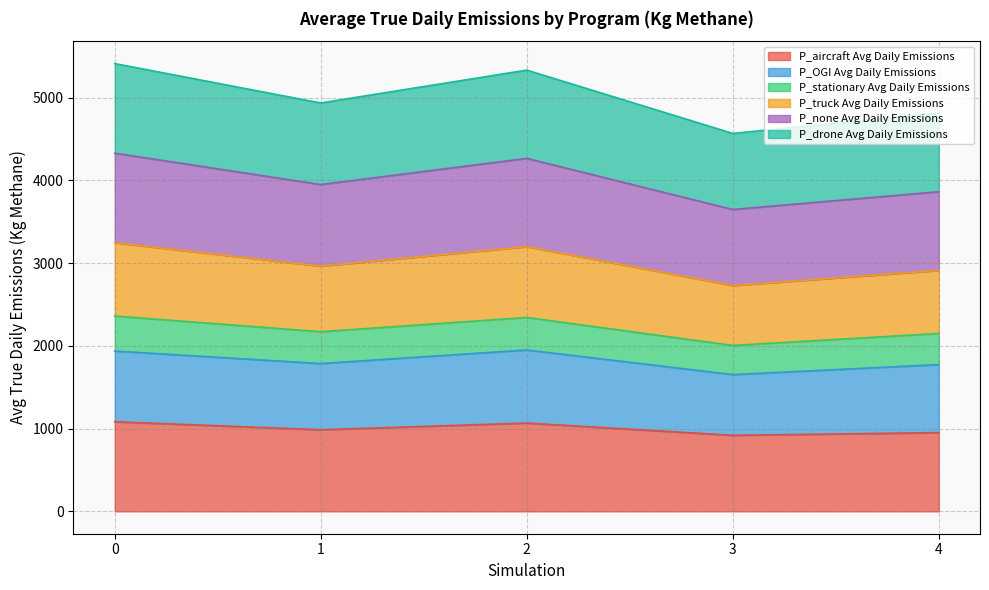

Does the chart have visible grid lines?

Yes